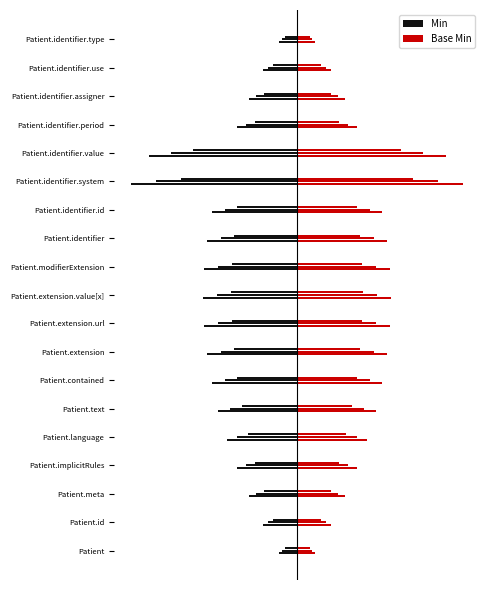

Reading left to right, extract all data points from this chart.

Min: -0.1	-0.2	-0.2	-0.3	-0.3	-0.4	-0.4	-0.4	-0.4	-0.5	-0.4	-0.4	-0.4	-0.8	-0.7	-0.3	-0.2	-0.2	-0.1
Base Min: 0.1	0.2	0.2	0.3	0.3	0.4	0.4	0.4	0.4	0.5	0.4	0.4	0.4	0.8	0.7	0.3	0.2	0.2	0.1